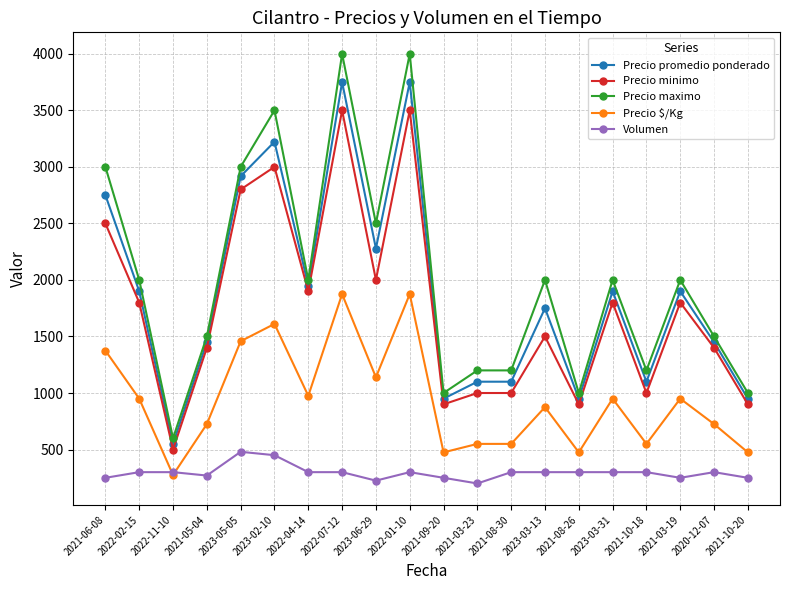

Between 2022-11-10 and 2021-03-23, which series saw the biggest shift?

Precio maximo